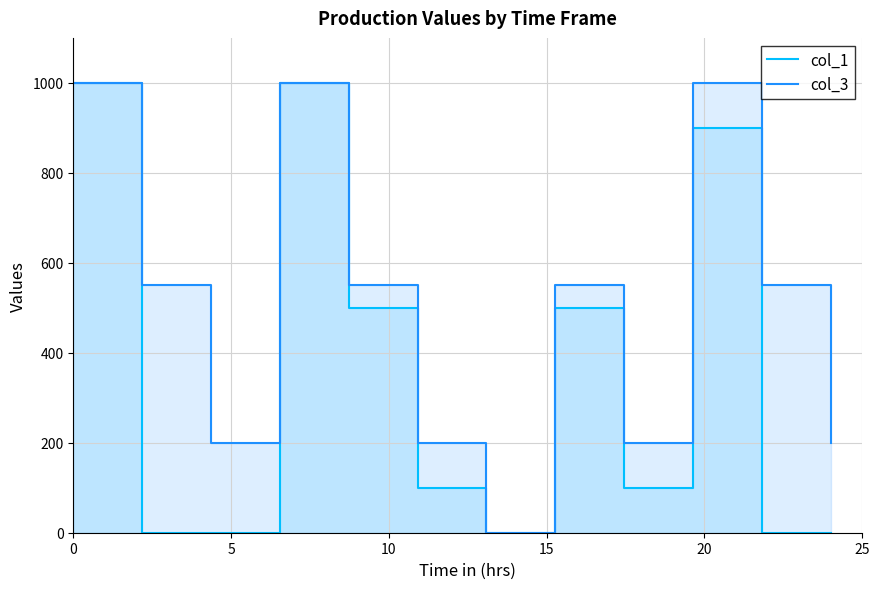

What are all the series names shown in the legend?

col_1, col_3